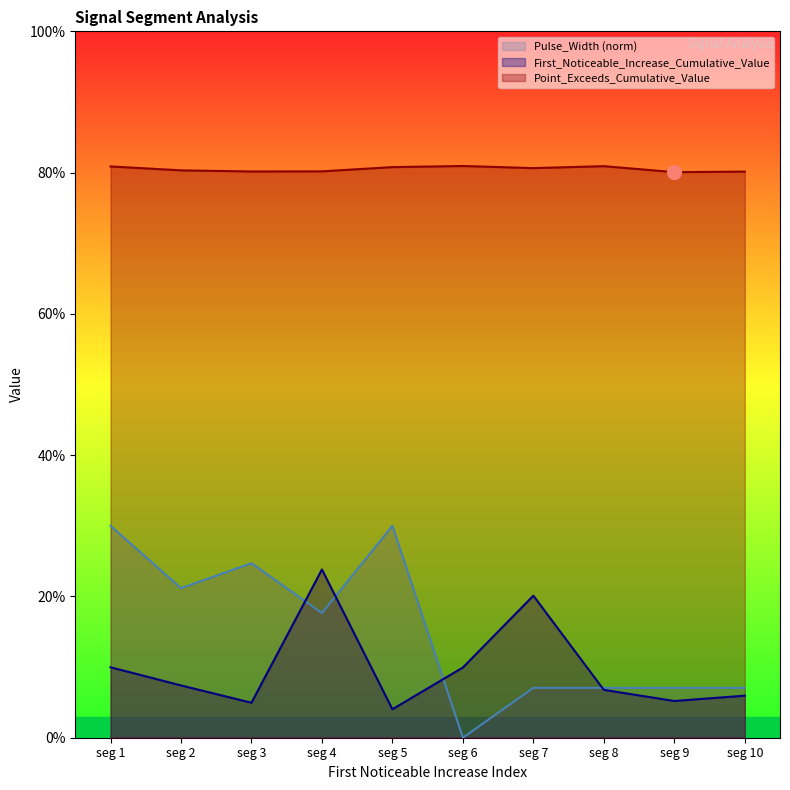

What are all the series names shown in the legend?

Pulse_Width (norm), First_Noticeable_Increase_Cumulative_Value, Point_Exceeds_Cumulative_Value